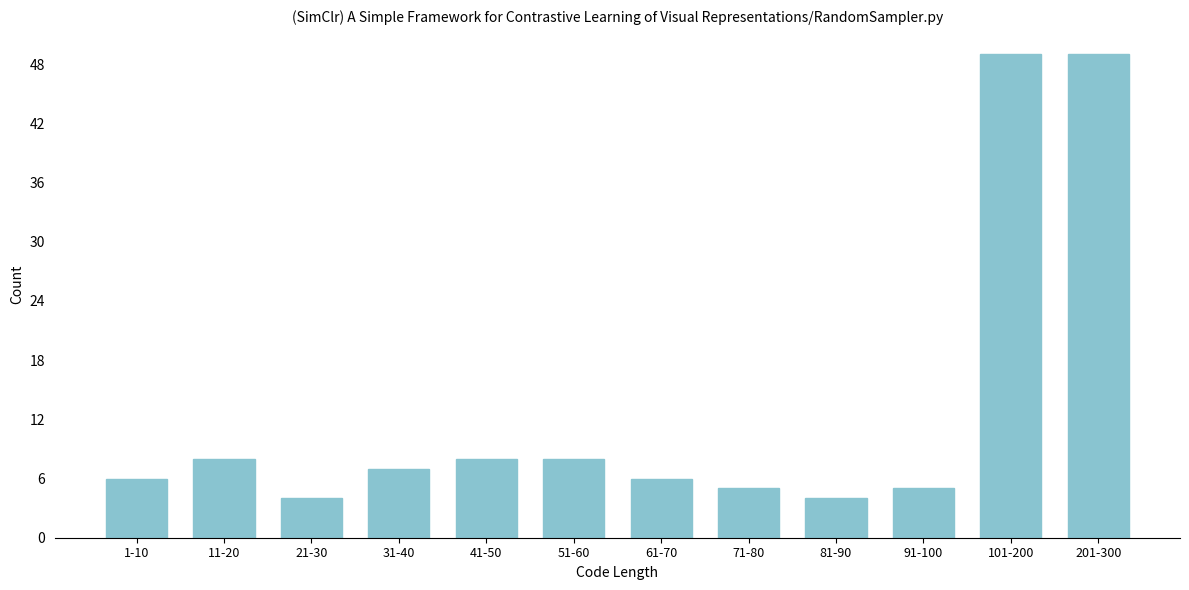

Reading left to right, extract all data points from this chart.

6	8	4	7	8	8	6	5	4	5	49	49